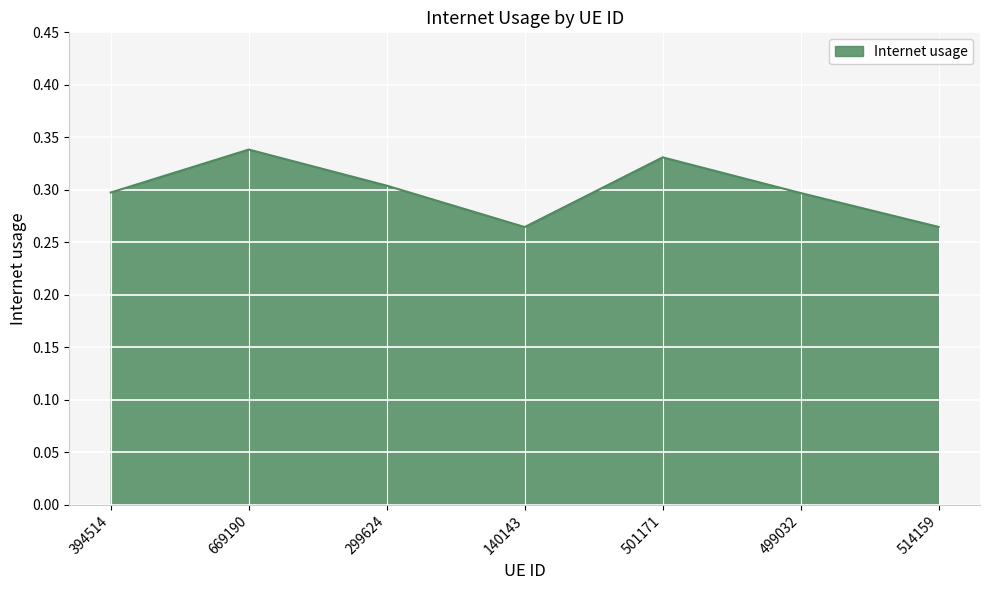

What is the change in value from 140143 to 501171?

+0.1